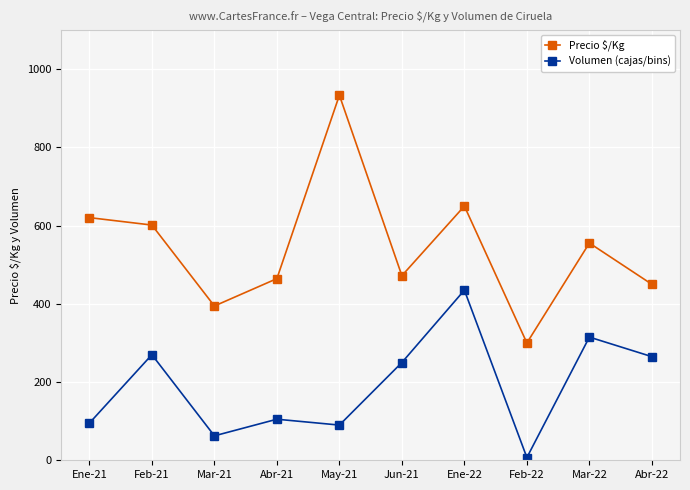

Which series changed the most between May-21 and Mar-22?

Precio $/Kg